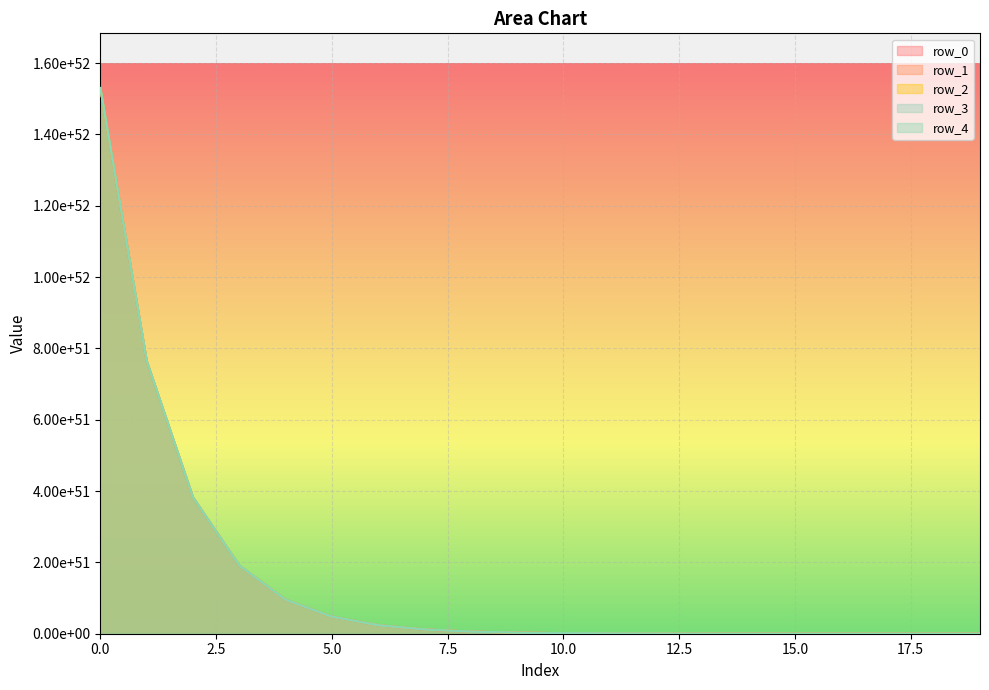

Reading right to left, transcribe all the data shown in this chart.

row_0: 19=29162295803280950213353521505536542601195290624	18=58324588003089758270555806043384835854619901952	17=116649168799235090251941912589700205382939443200	16=233298323184583112777589547532258785471391334400	15=466596617541391522195121637523462449830771556352	14=933193177427239479004094211645896754245891260416	13=1866386239543388906568907370649196169256293629952	12=3732772248464617181372472141616804649402844053504	11=7465544035684965022182844432146719225549493895168	10=14931087148881440690061645242982129344301726957568	9=29862172452785980555968081265756068432453870551040	8=59724341215618595616561861016616552914300228861952	7=119448675051330896395311235928962734489077087731712	6=238897335342849909267370260385942206446608209412096	5=477794641166078460713978457987937525980421244846080	4=955589223292913375018935424835560713255839466520576	3=1911178328507354943341779393923031142882866110660608	2=3822356420857768267133369553723691074218696997076992	1=7644712369402327213760223591550201955522885680365568	0=15289423794174630920182847459458728400469274438664192
row_1: 19=29169377689032820271667869840020651117448790016	18=58338751773718403683630149566076636756766097408	17=116677496338742191670981893342530974926510227456	16=233354978260097017931090511059496355826094833664	15=466709927685418737132965568621089653075302416384	14=933419797701292718141466081927455285805200703488	13=1866839480063492029811358152104741133047346233344	12=3733678729448819313941217053726564643577981304832	11=7467356997541358463339591687349765081837667876864	10=14934713072370211116710513150182901323250203099136	9=29869424299315467728749129734436458801109762310144	8=59738844907781504139465451541156054717100525092864	7=119477682433864498719051667595157123737713438097408	6=238955350104332809085842229788424840961864327233536	5=477910670681875733769654345490332563534841582190592	4=955821282310170369507252677891757986484848739483648	3=1911642446513194161379343802367208311532986923220992	2=3823284656812097825944356067733547107806673295638528	1=7646568841196287247625916228897044511467247344025600	0=15293136737533160795769646662301911912737177581125632
row_2: 19=29176461294577458637983861813079993270495346688	18=58352918983932393029816545675049877433611190272	17=116705830757419595590463509886186569021704372224	16=233411647093950716789090600101566617393993613312	15=466823265346123673498124214794703235599105523712	14=933646473008697830429377139666991961206828302336	13=1867292830650293058020921456795160287714664775680	12=3734585430566401679553611407823187428016662773760	11=7469170399664486409099345152388393866171284193280	10=14938339876392390841151520326537111057581777879040	9=29876677906911680035771003114526411131597925384192	8=59753352122077624085195199286443768040734219829248	7=119506696860664108504695730916637653588310247866368	6=239013378954346893060624096929059191801628688646144	5=478026728374733464372706087652463734515629253722112	4=956053397681545288327331124206713493000707050045440	3=1912106677227261917326453780291600975817974269083648	2=3824213118182871168294475871545105094593779857358848	1=7648425763823106934781963962613959993861603646767104	0=15296850582557340858081375242259850279937935423832064
row_3: 19=29190633666715748009095172984003367456712163328	18=58381263726457758103245477314987384209133273088	17=116762520238967898399733991762243099378925436928	16=233525026050042305473179971832679320142779252736	15=467050023244297303775230261855018099899394686976	14=934099988777025347764336524130347041100801245184	13=1868199862130908930770888464834047933245420470272	12=3736399493415553803139427268418410557939711475712	11=7472798525138635306665384463734457201612703137792	10=14945596126892380533220843396954286144903423459328	9=29891190407015027636893562546327972547629844267008	8=59782377120491055721408144731981313355575313039360	7=119564746853904506952619577389513131549502895816704	6=239129478933654594153968227923926809411152372563968	5=478258928319002841107886698854916406084835932635136	4=956517797541392157048176518151537821815321565069312	3=1913035476889571885269112911261087604799605613527040	2=3826070717392722235953735034727881391454786894692352	1=7652140962013273992104355661298864472993226979016704	0=15304280978478599499821922244604871393792159482118144
row_4: 19=29183546620332520690859892622084490858816602112	18=58367089634567016783822181113373977534867177472	17=116734172056937801830162721100124131178940727296	16=233468329689485087296684110507361313512417656832	15=466936630530188573958616655382176858810871709696	14=933873203362819463463142372753617494846166007808	13=1867746291330519988314012626791767929424950853632	12=3735492351870822868590915155463115860300456263680	11=7470984242161264742150410096668584161089396146176	10=14941967561161819417206565113098158508119051730944	9=29883933276002281007786922483649839754074572980224	8=59767862859362292899851263477382778606506397925376	7=119535718333440400644443744343210495483477686747136	6=239071421896313510976116498707457601851121633067008	5=478142814251494435168684694830797781181166205796352	4=956285569420723032156274892035424265416648150745088	3=1912571020676929009458314422893107878819590863585280	2=3825141805024827896892145478178353165032951692394496	1=7650283137392266809873195603656797567418884889247744	0=15300565329466150785599631810066462484796252492922880